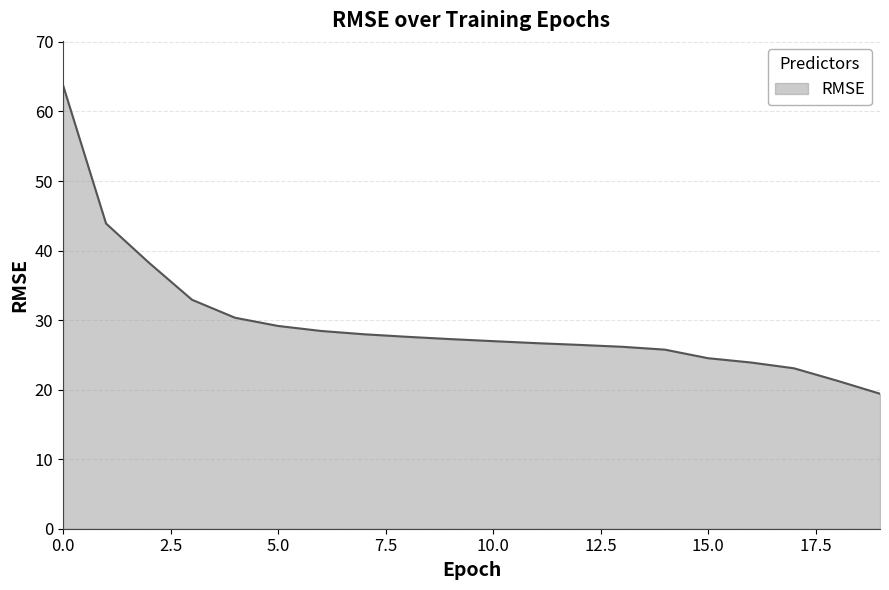

What is the maximum value shown in the chart?

63.8